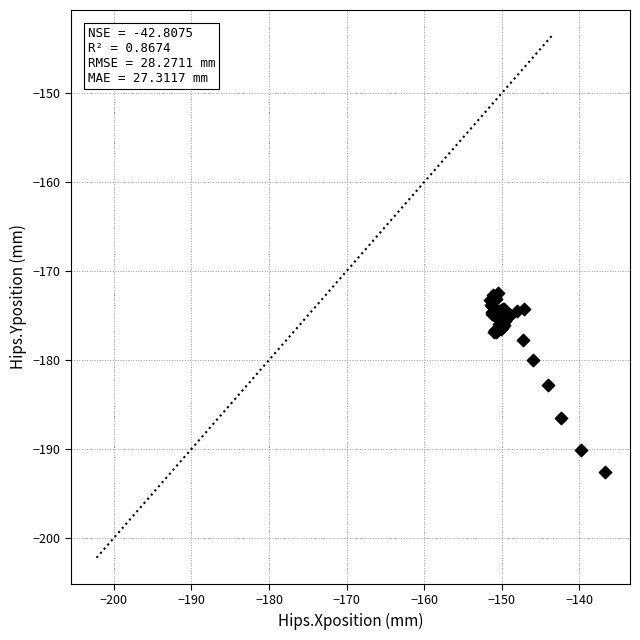

What Y value in the scatter plot is closest to -182?

-182.8